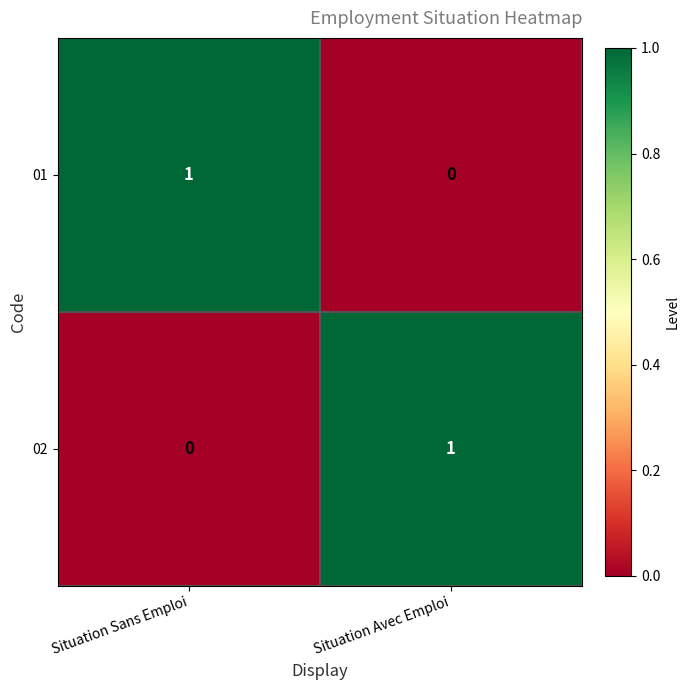

The value of 01 at Situation Sans Emploi is 1. True or false?

True